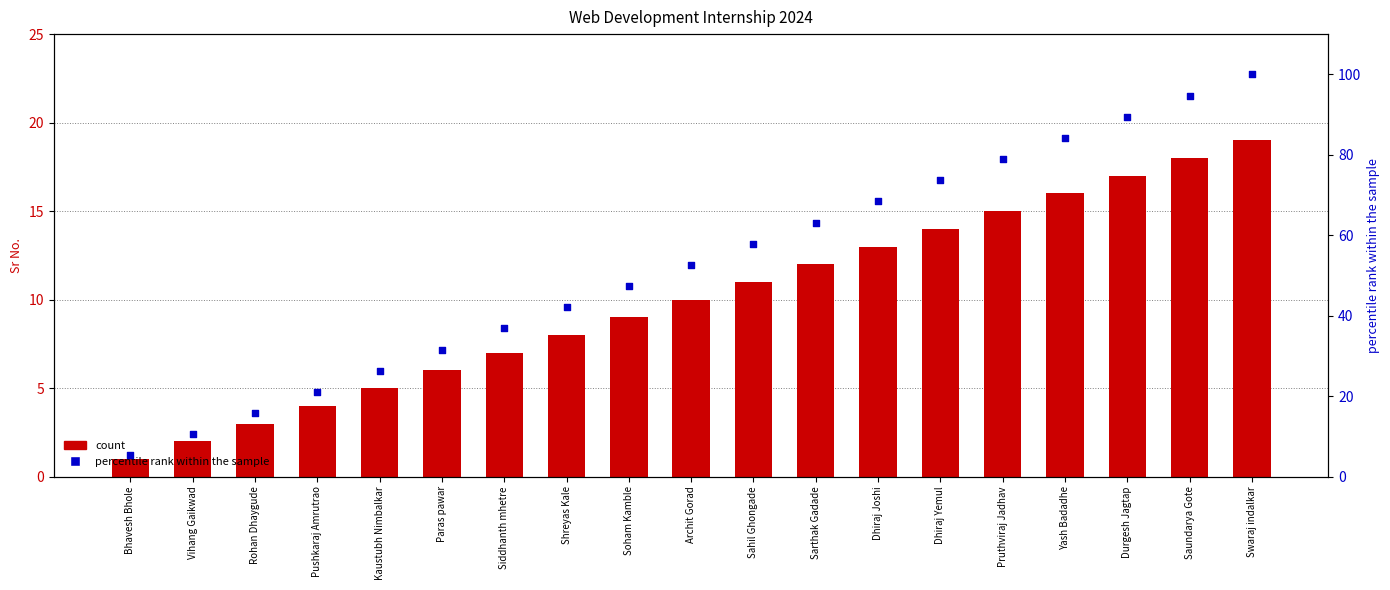

What are all the series names shown in the legend?

count, percentile rank within the sample